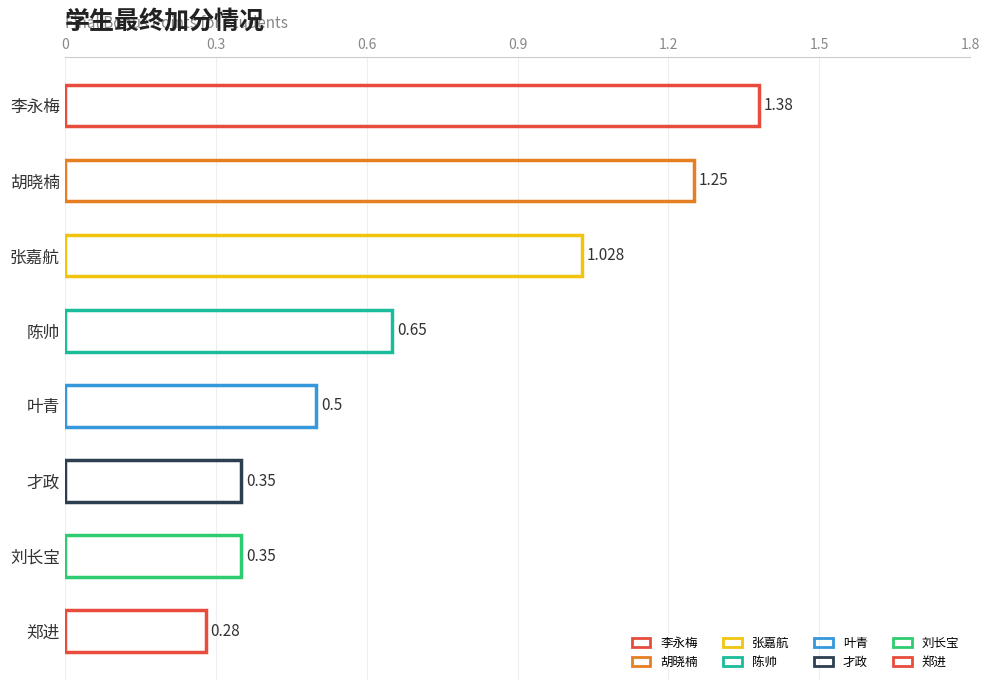

What is the label of the 3rd bar from the bottom?

才政